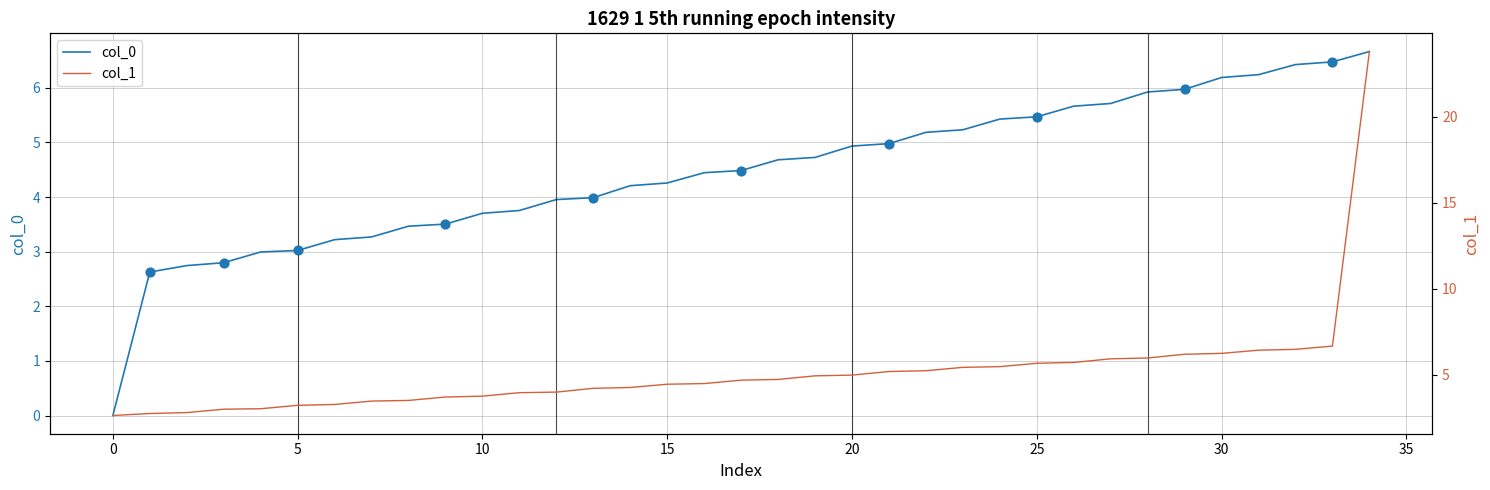

The col_0 series shows 3.0 at 5. True or false?

True